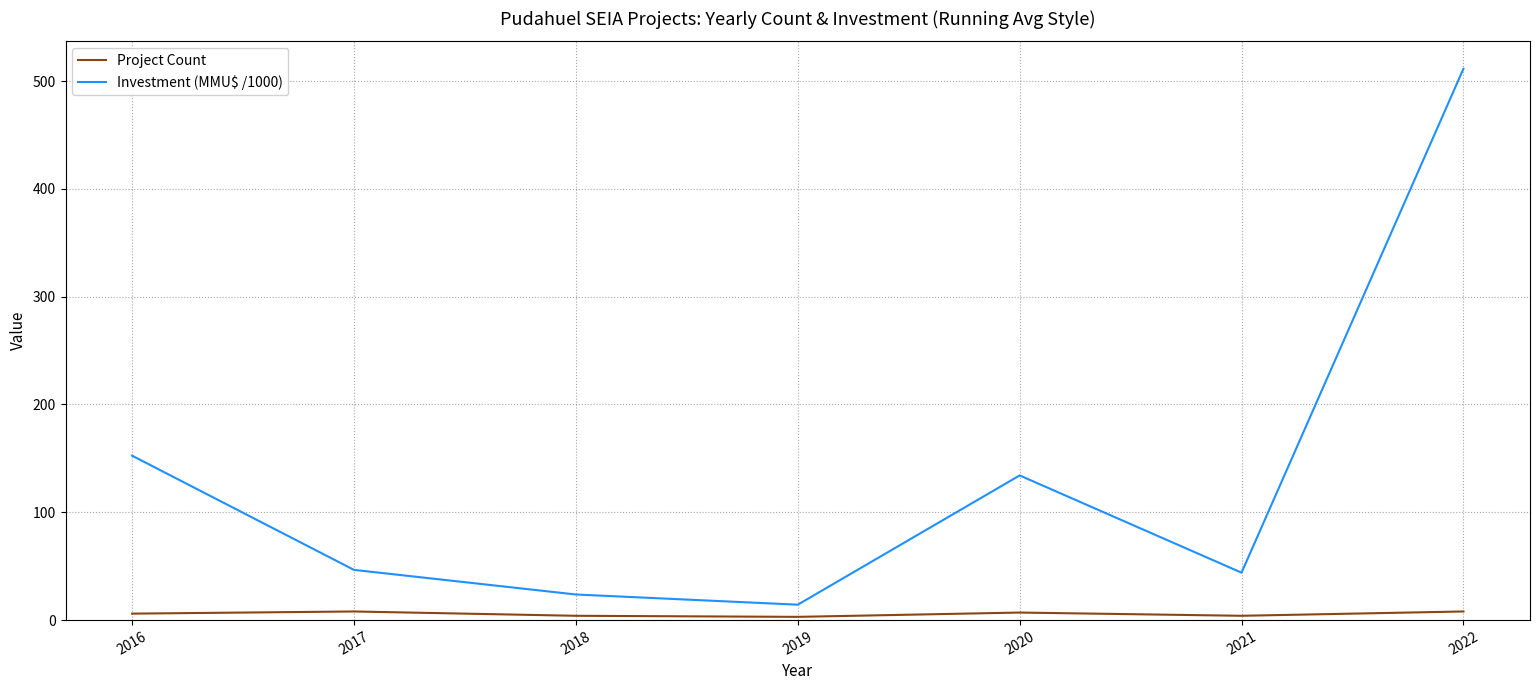

How many lines are shown in the chart?

2